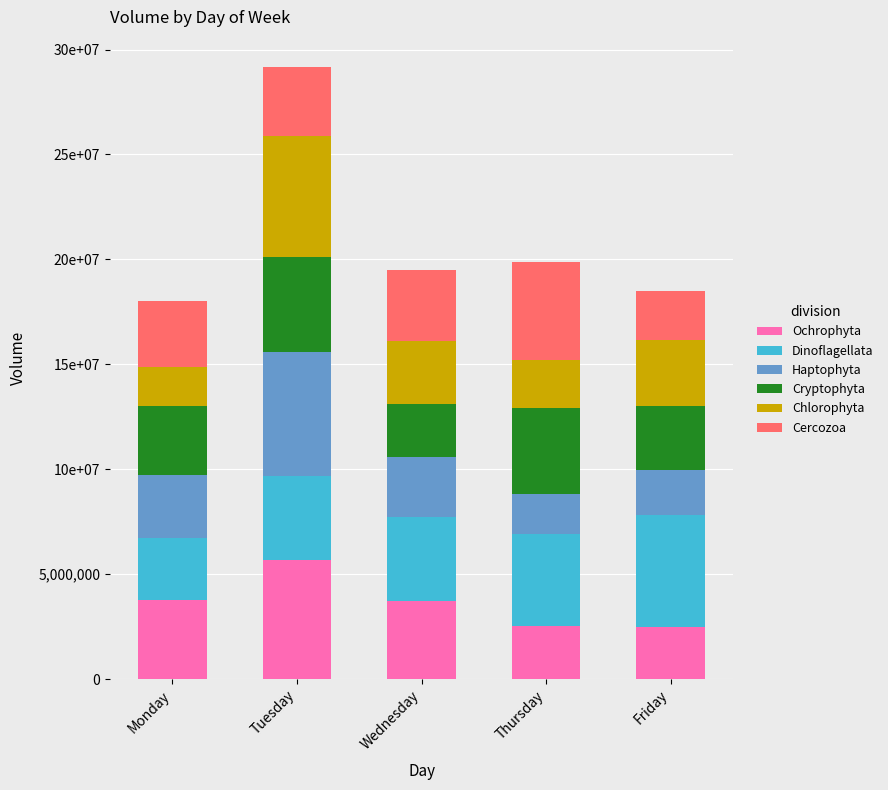

At how many categories does at least one series exceed 5642268?

1